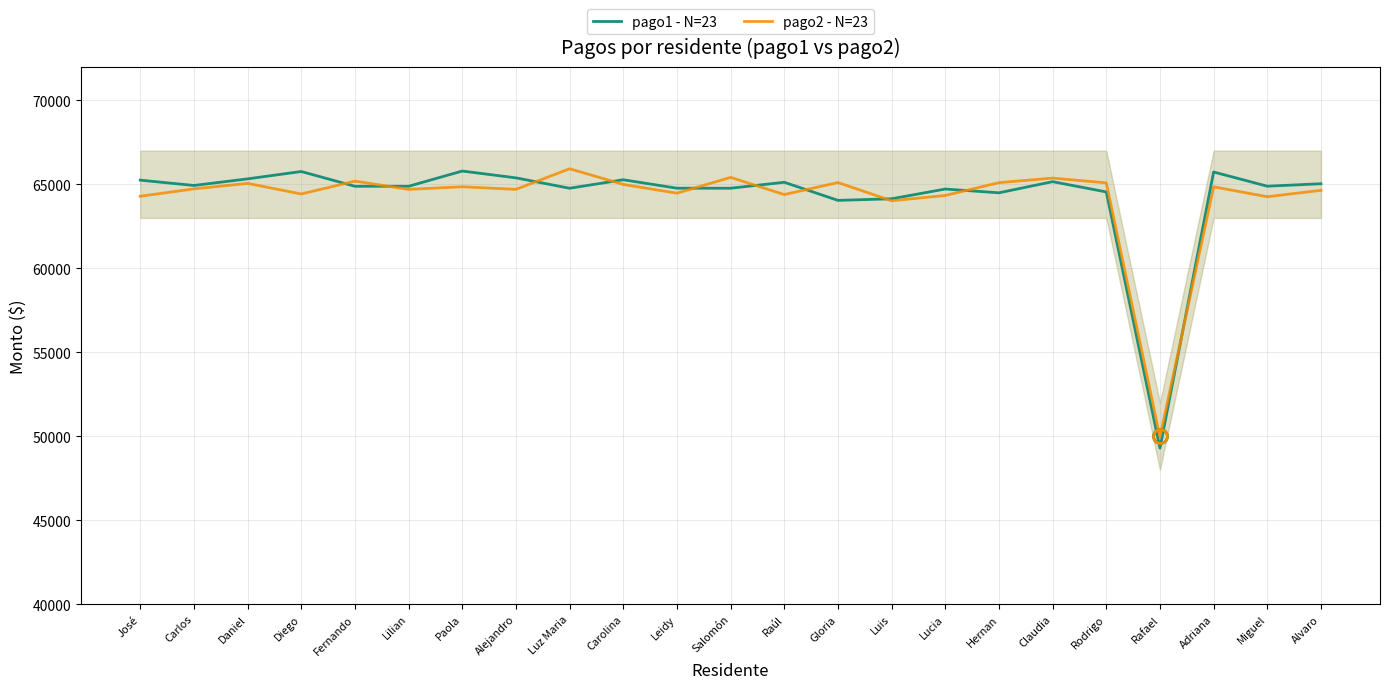

Between Alejandro and Hernan, which is larger?

Alejandro